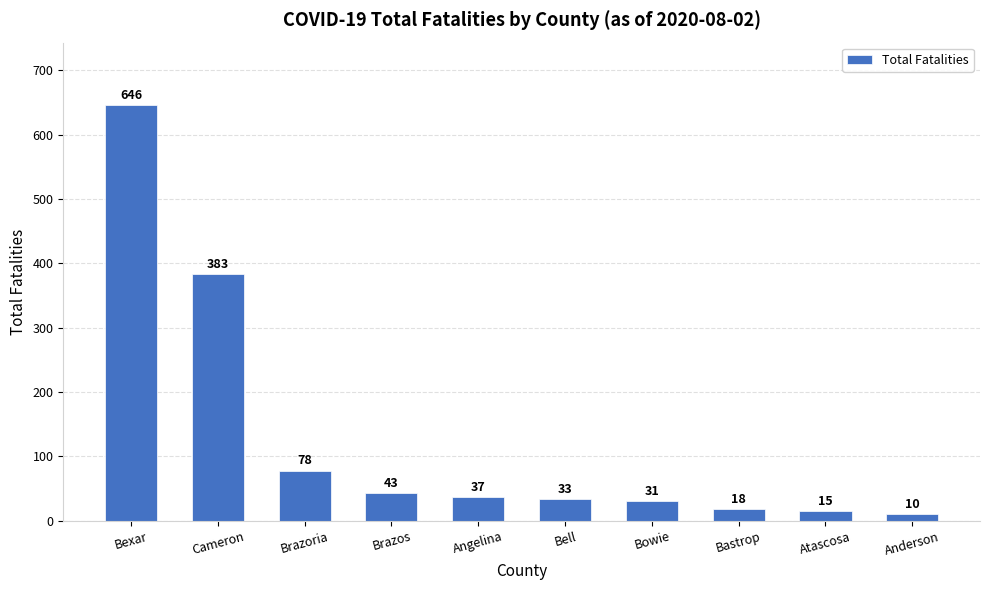

How many data points are less than 37?

5